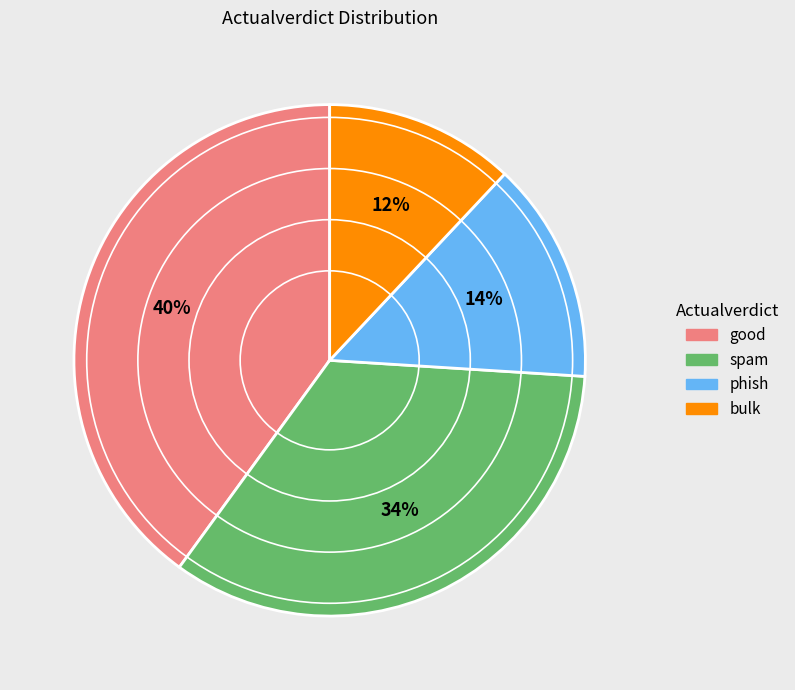

Does phish account for over 50% of the chart?

No